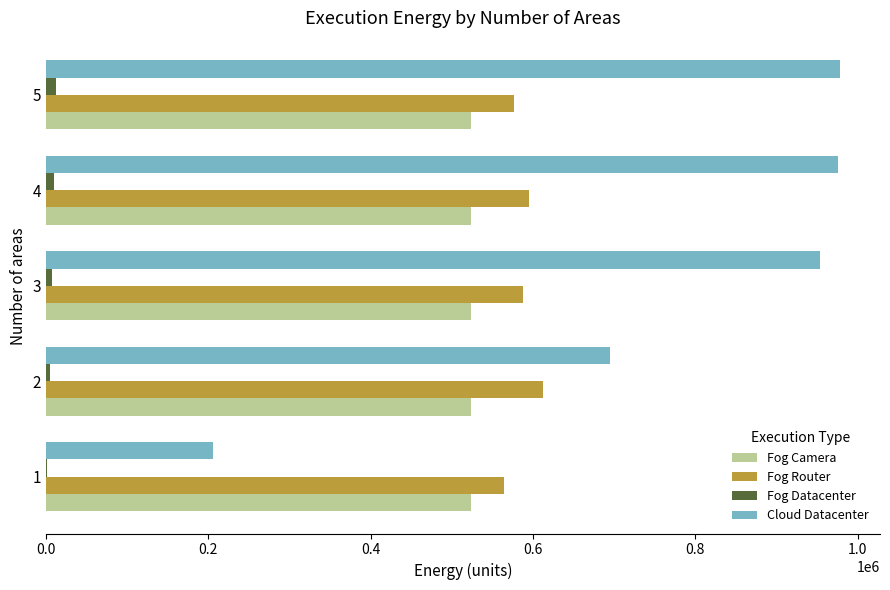

Is the value of Fog Datacenter at 3 greater than the value of Cloud Datacenter at 2?

No